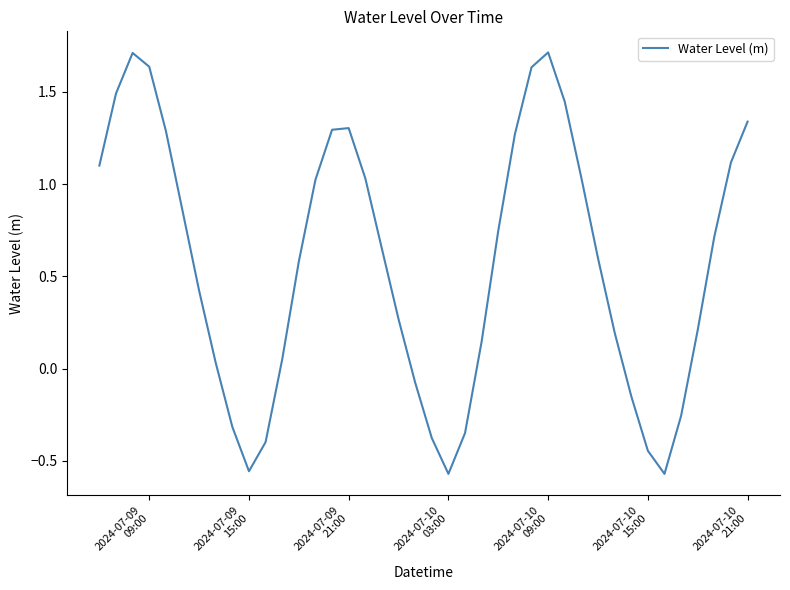

What is the maximum value shown in the chart?

1.7